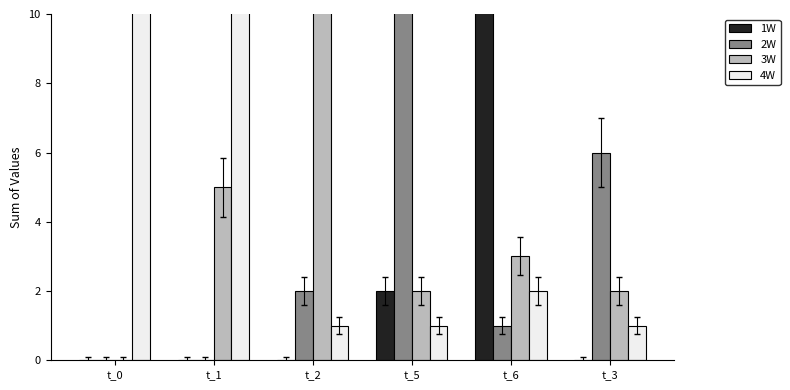

Reading left to right, transcribe all the data shown in this chart.

1W: t_0=0	t_1=0	t_2=0	t_5=2	t_6=12	t_3=0
2W: t_0=0	t_1=0	t_2=2	t_5=20	t_6=1	t_3=6
3W: t_0=0	t_1=5	t_2=19	t_5=2	t_6=3	t_3=2
4W: t_0=12	t_1=13	t_2=1	t_5=1	t_6=2	t_3=1